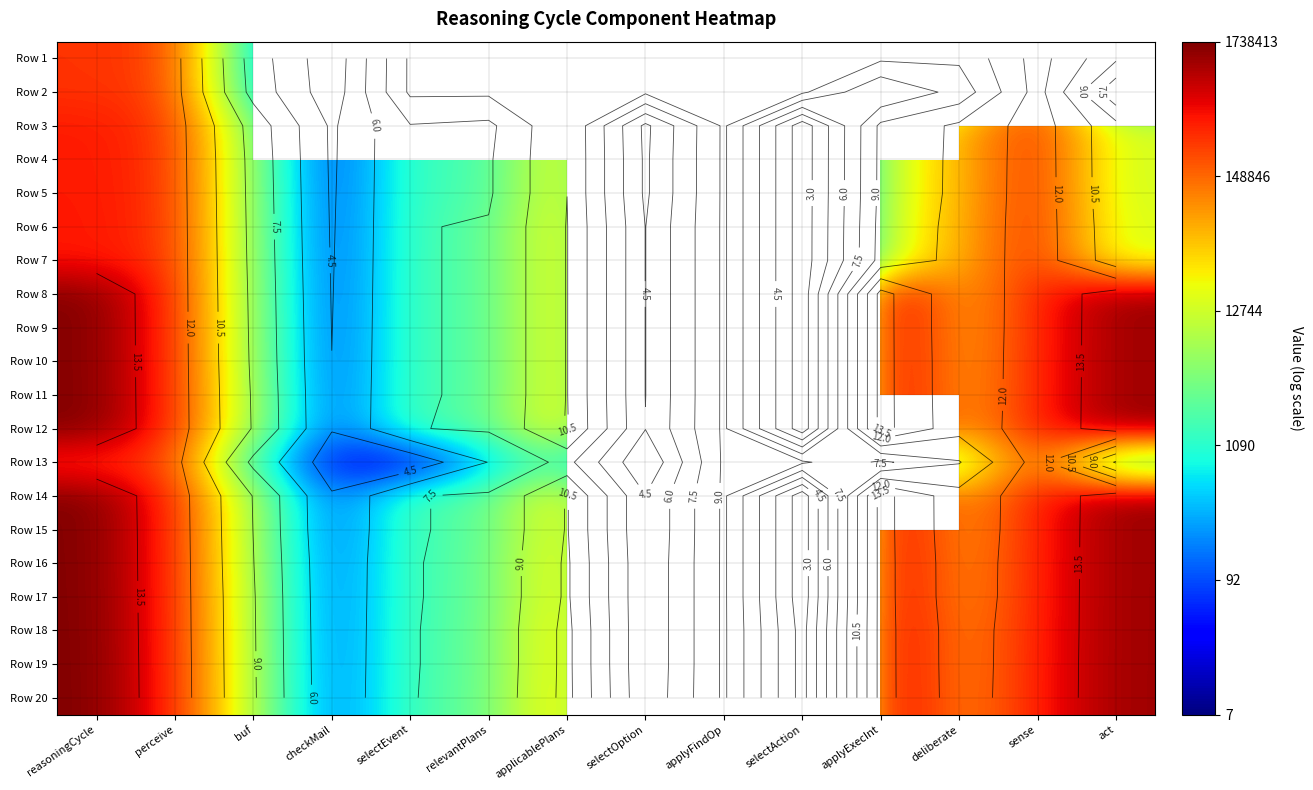

Is it true that Row 17 equals 4.8 at relevantPlans?

False